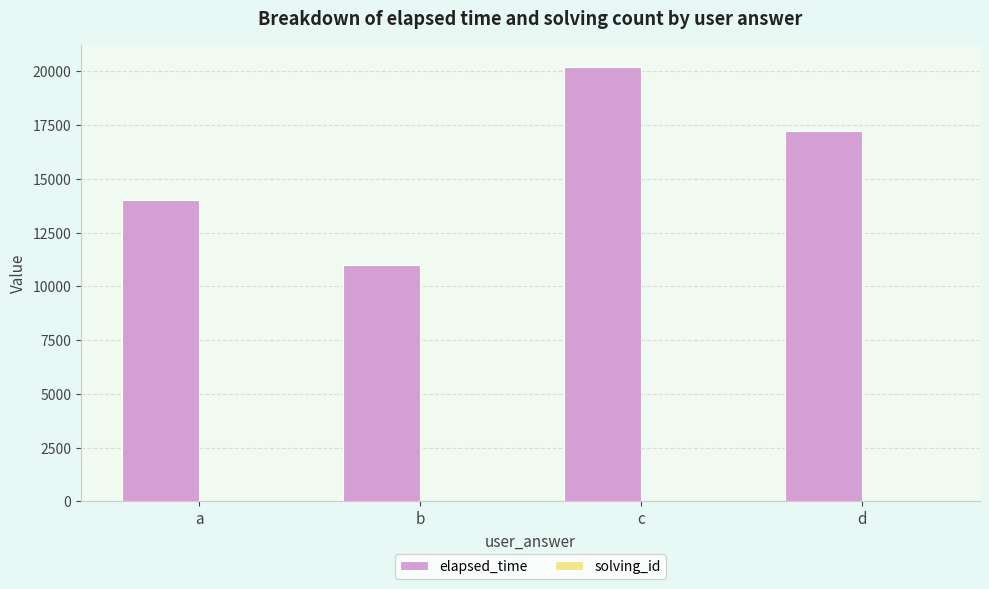

Which category has the highest value across all series?

c